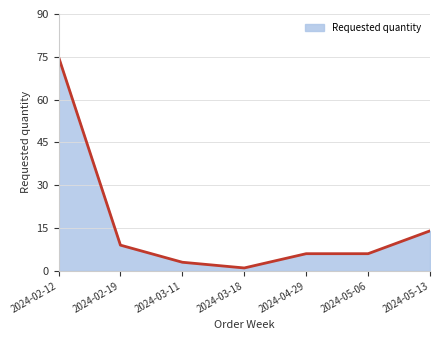

The value at 2024-05-13 is 14. True or false?

True